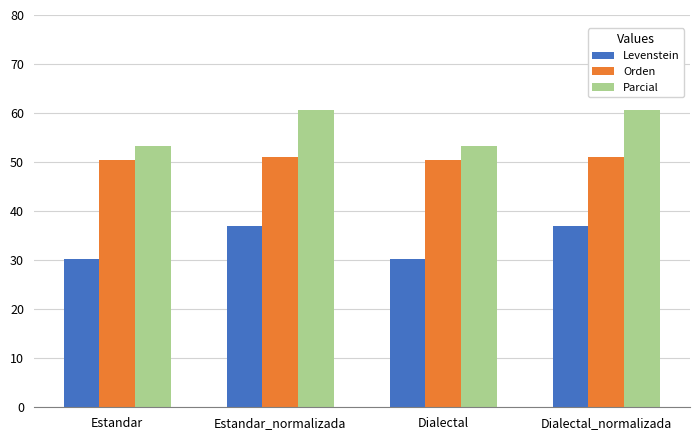

At how many categories does at least one series exceed 40?

4